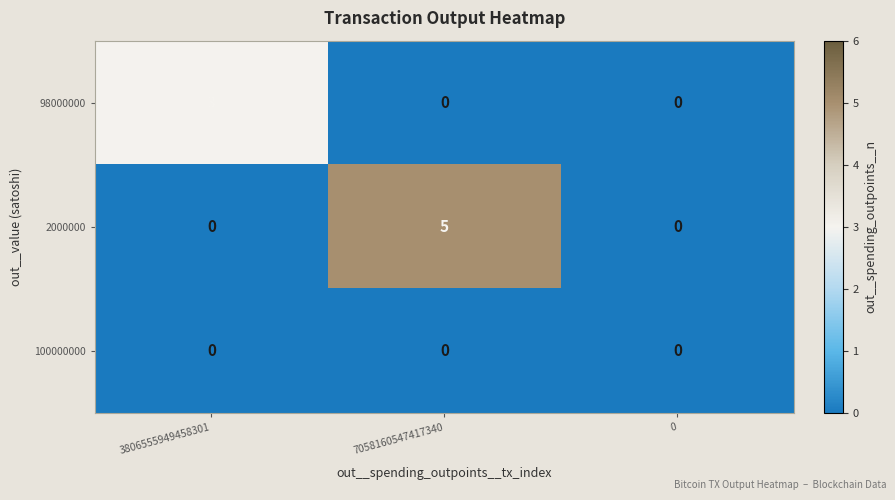

Is it true that 2000000 equals 3 at 0?

False